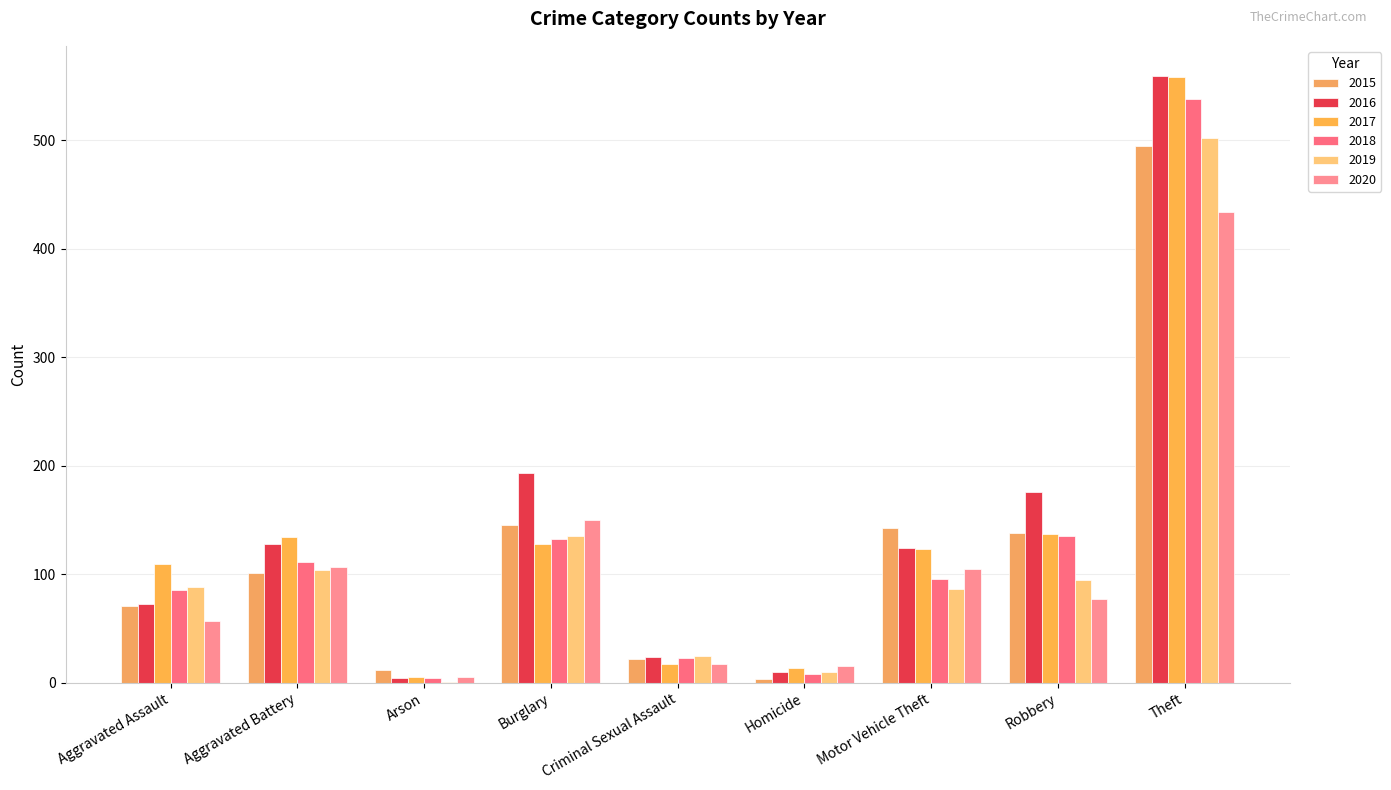

How many series are shown in this chart?

6